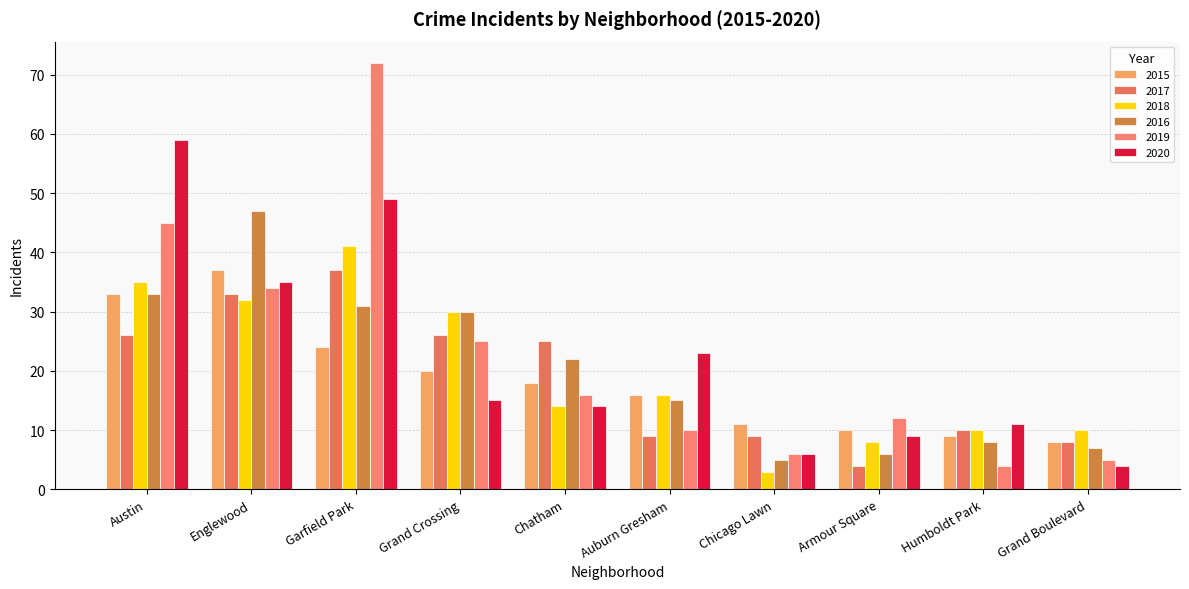

How many data points does each series have?

10